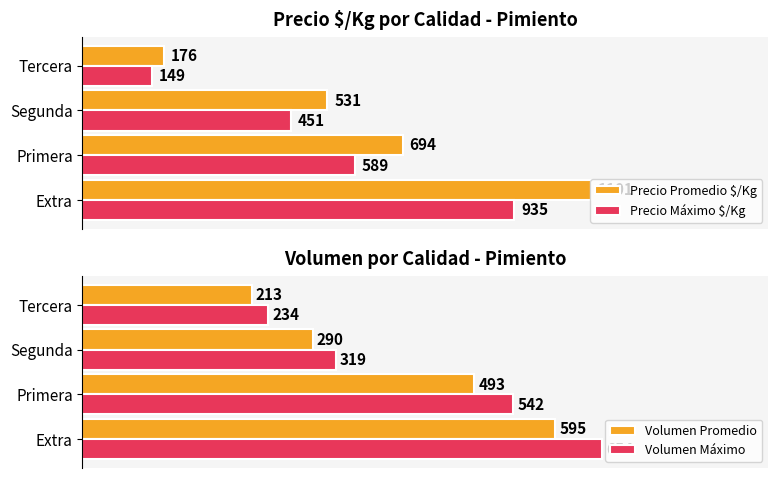

Where is Volumen Promedio nearest to the value 404?

Primera